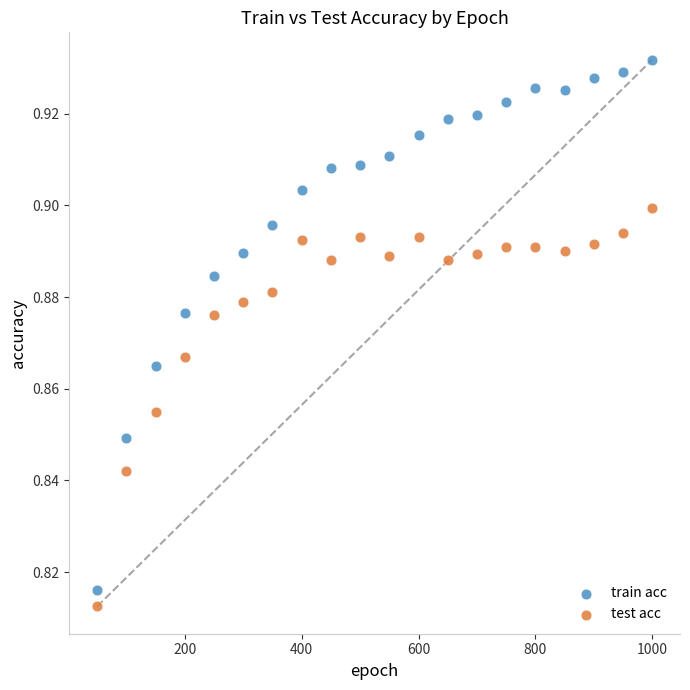

Which series contains the highest Y value?

train acc